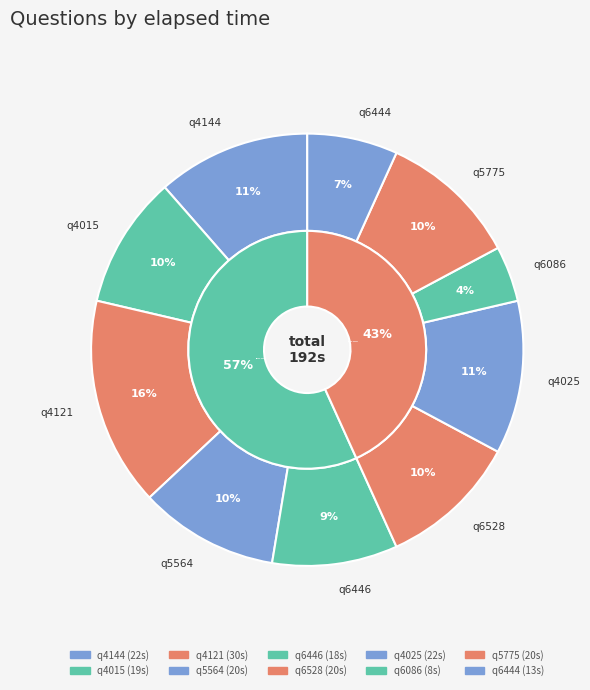

To the nearest percent, what is the combined percentage of q4144 and q6444?

18%